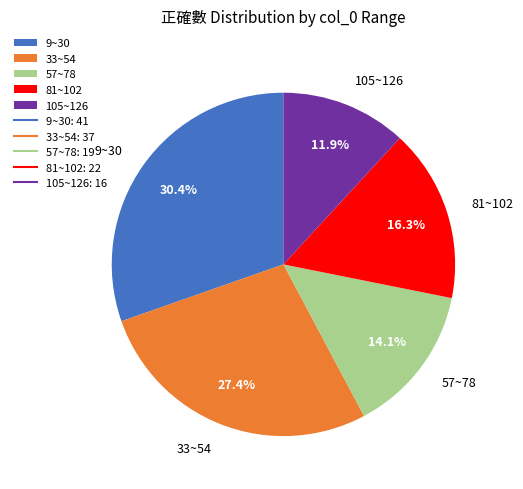

Which slice is the smallest?

105~126